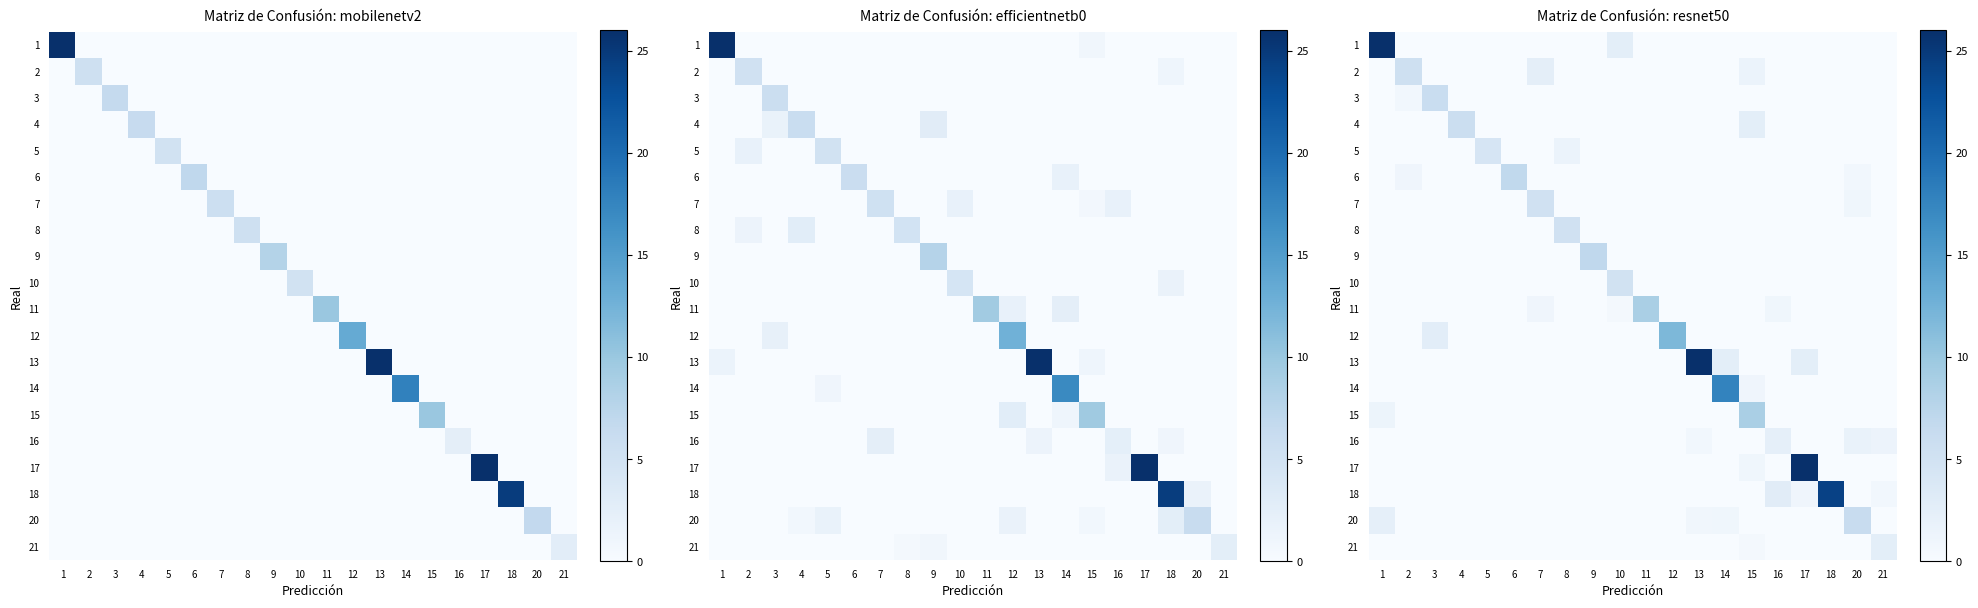

What is the difference between the maximum and minimum values in the 21 series?

2.5